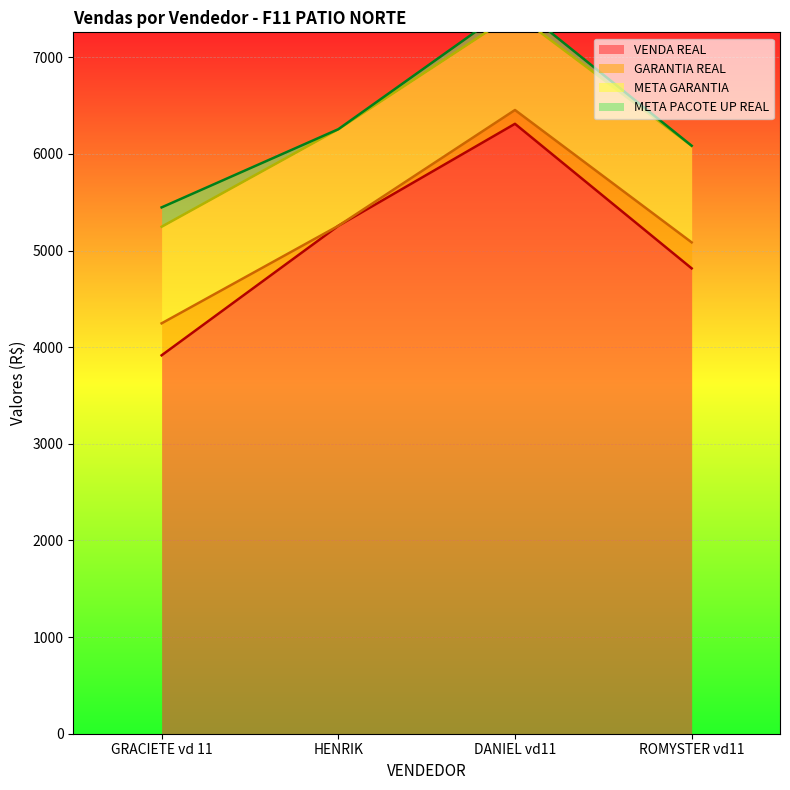

What are all the series names shown in the legend?

VENDA REAL, GARANTIA REAL, META GARANTIA, META PACOTE UP REAL